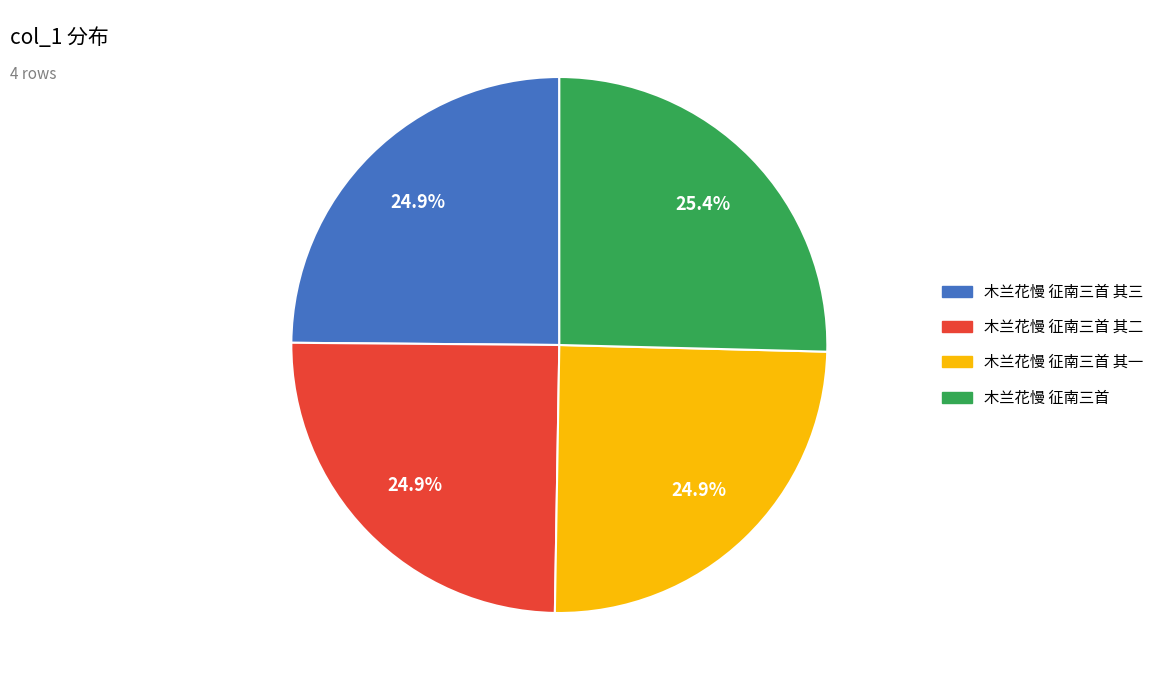

Does any single category account for the majority?

No